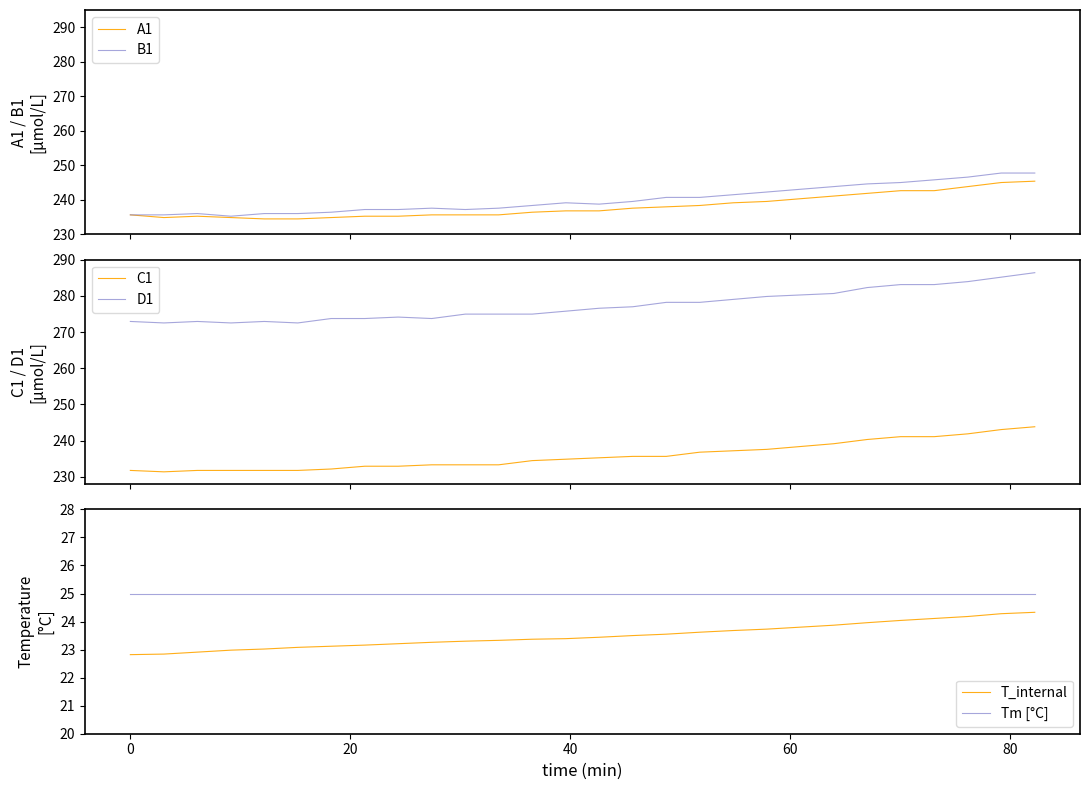

How many series are shown in this chart?

6